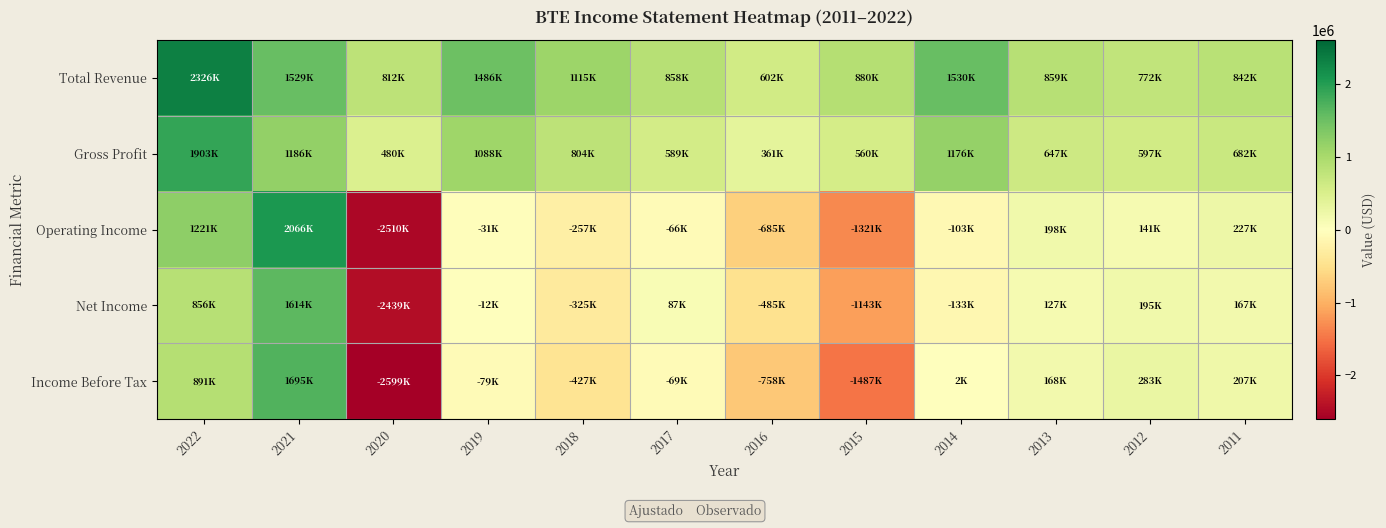

What is the total value across all series at 2015?

-2510700